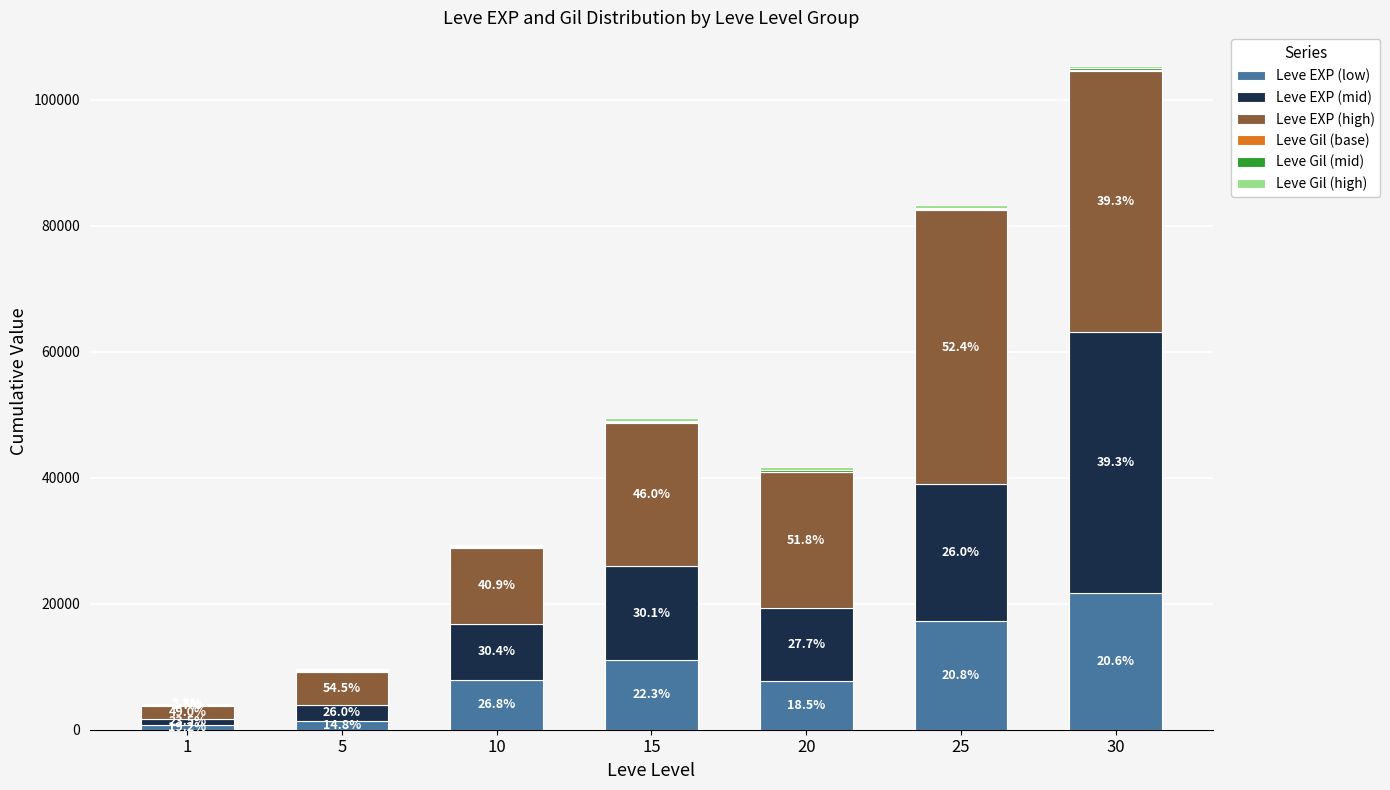

Are the bars grouped side by side (vs. stacked)?

No